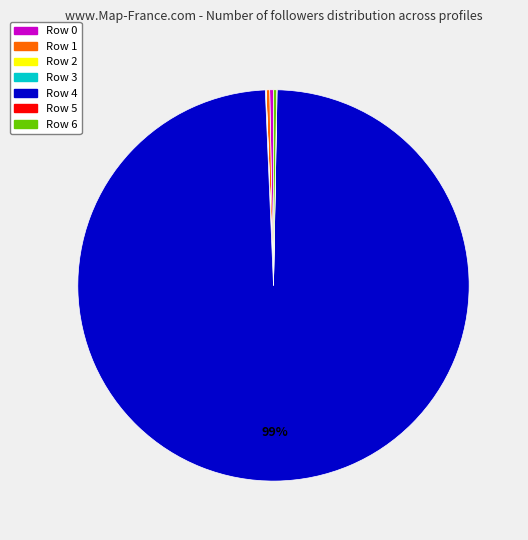

To the nearest percent, what is the average slice percentage?

14%